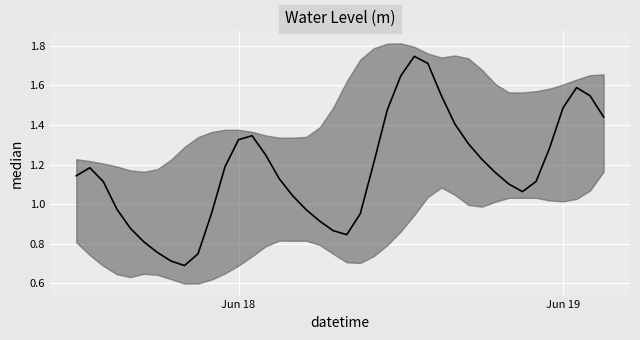

At which category does the data reach its first local valley?

2023-06-17 20:00:00